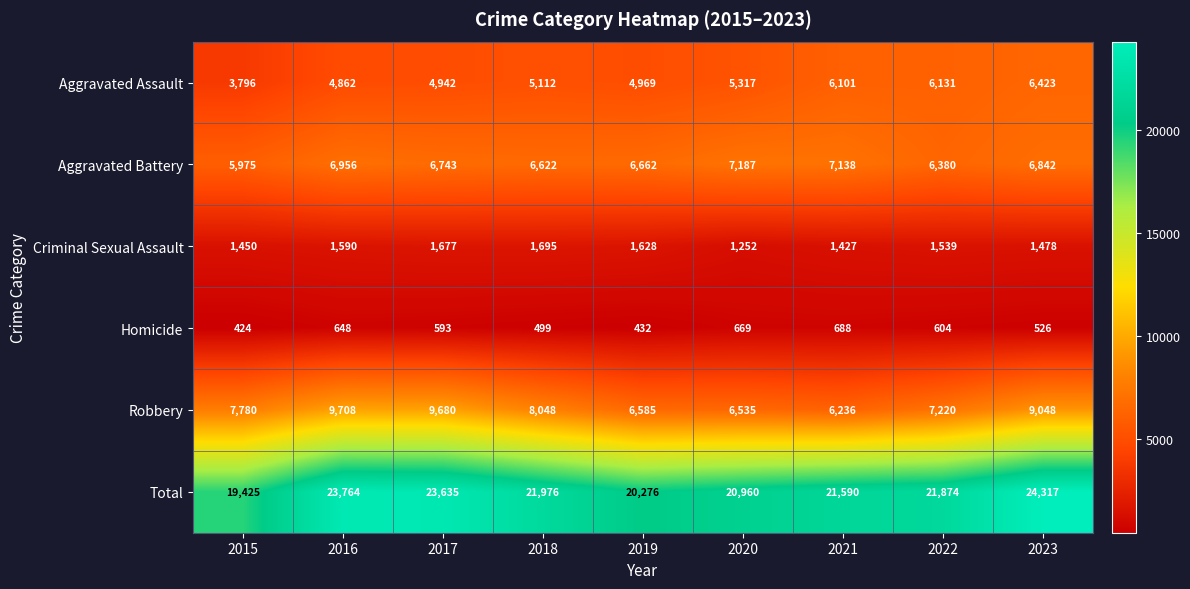

The Aggravated Battery series shows 8842 at 2017. True or false?

False